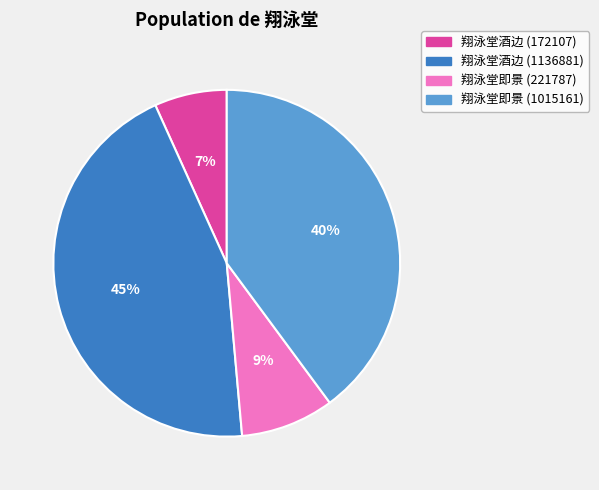

Between 翔泳堂酒边 (172107) and 翔泳堂酒边 (1136881), which is larger?

翔泳堂酒边 (1136881)